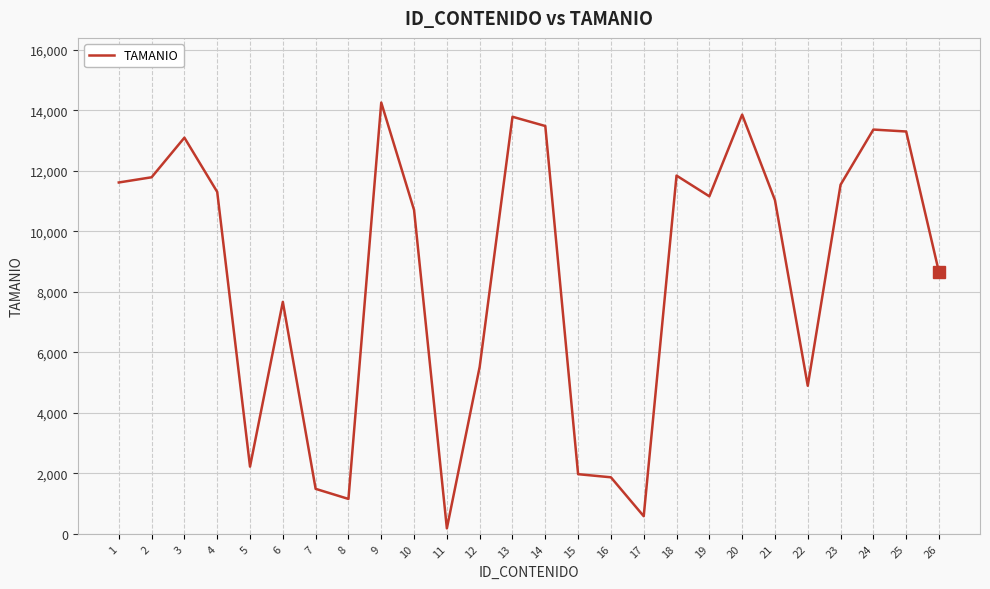

What is the difference between the maximum and minimum values?

14073